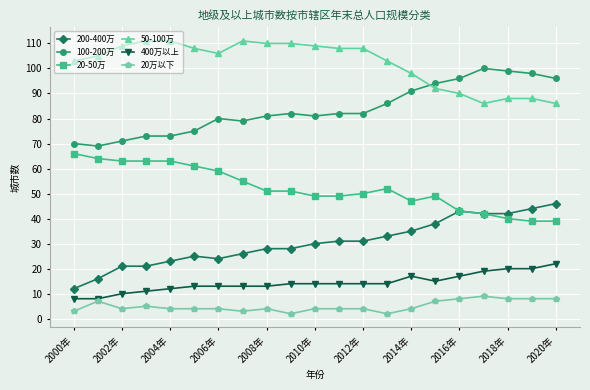

True or false: 20万以下 has more than 1 points higher than both neighbors.

True